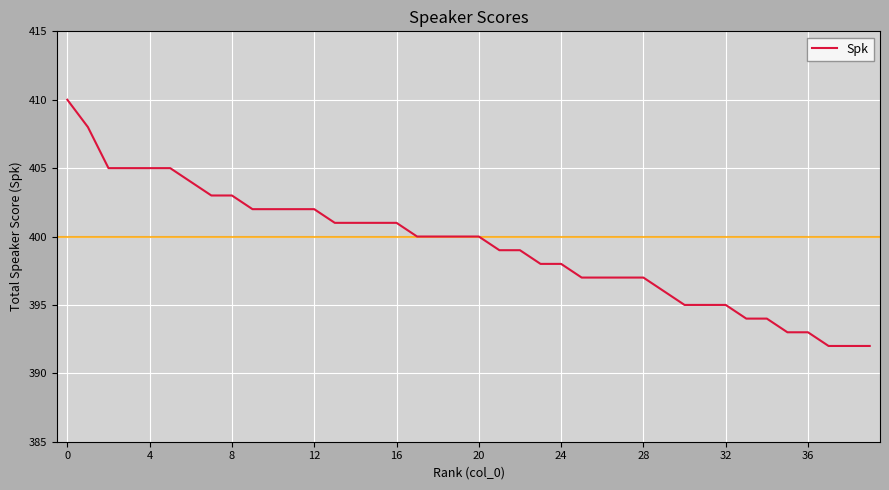

What is the greatest value displayed?

410